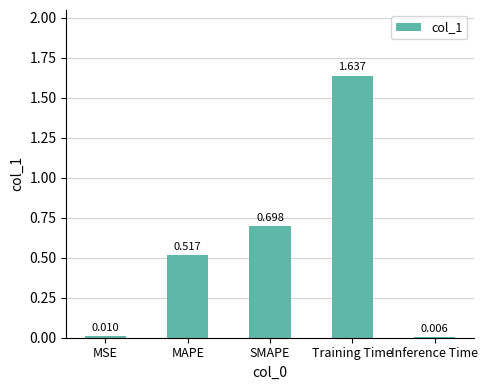

What is the sum of the values at MAPE and Training Time?

2.2